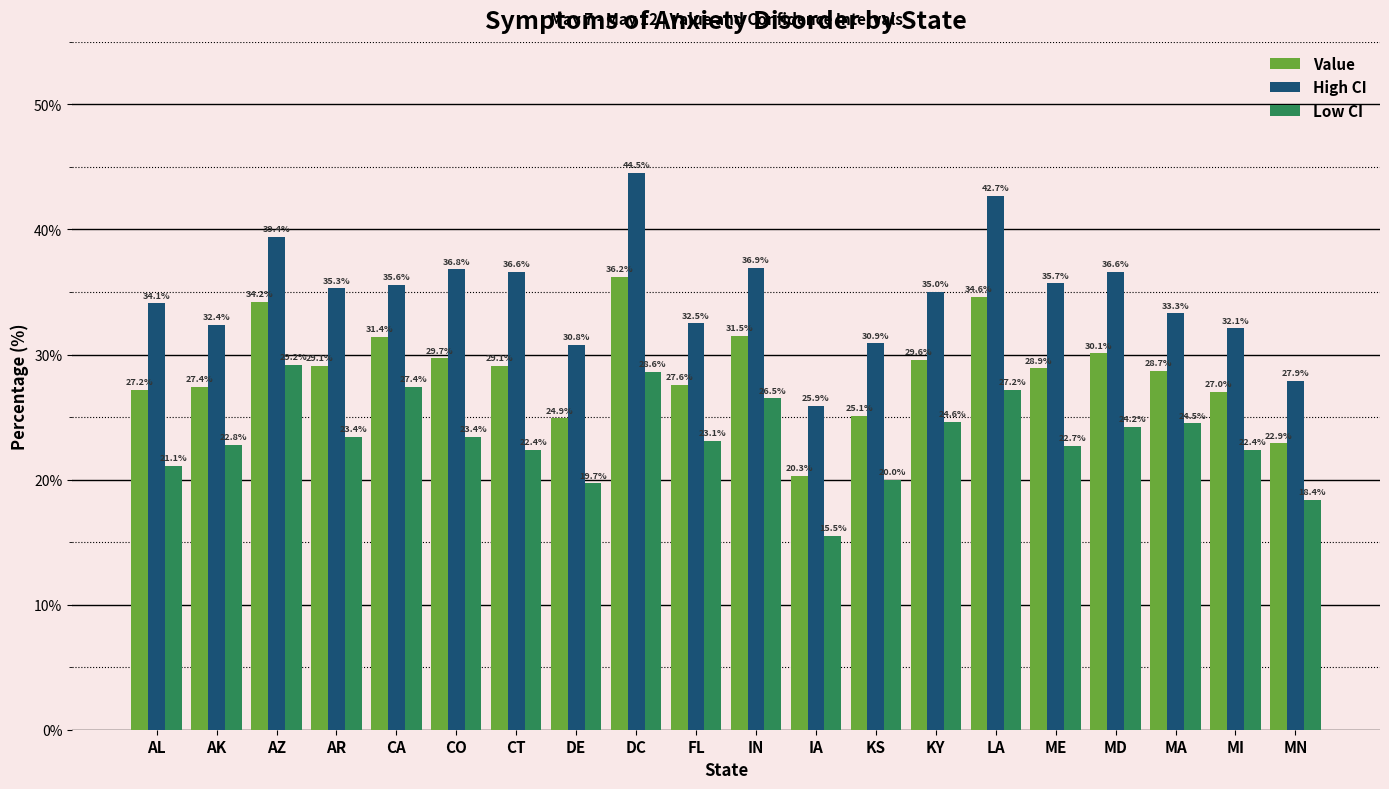

What is the sum of all Low CI values?

467.1